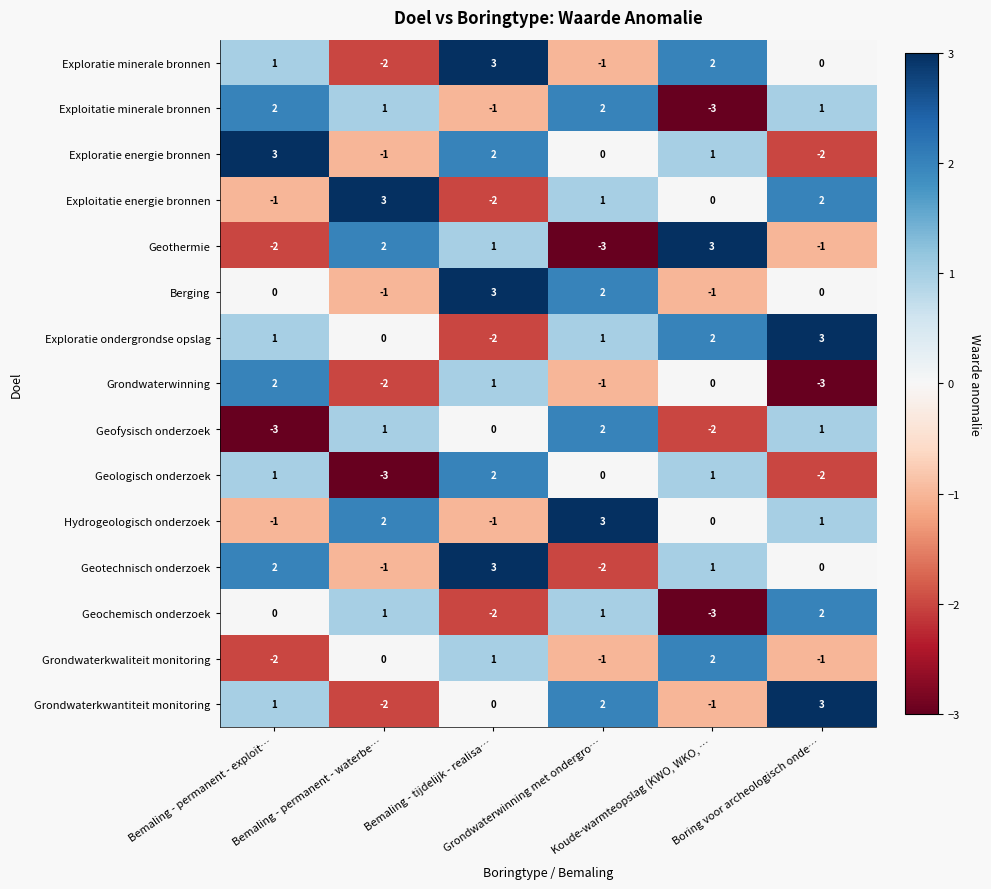

At how many categories does at least one series exceed 0?

6